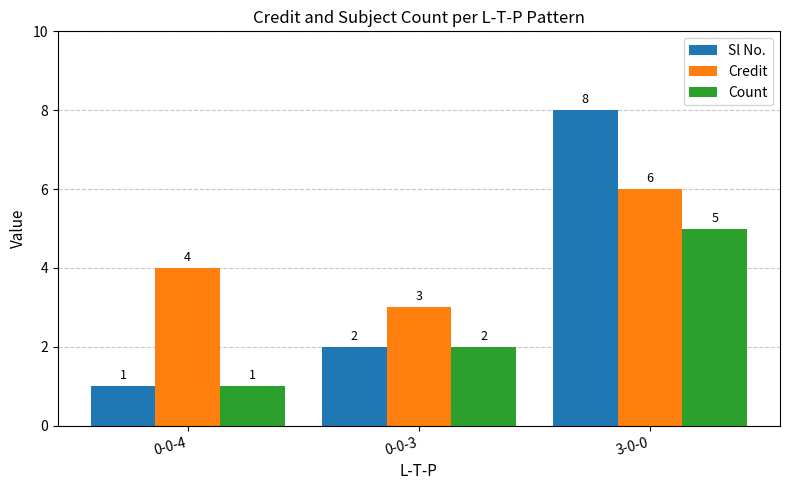

How many groups of bars are there?

3